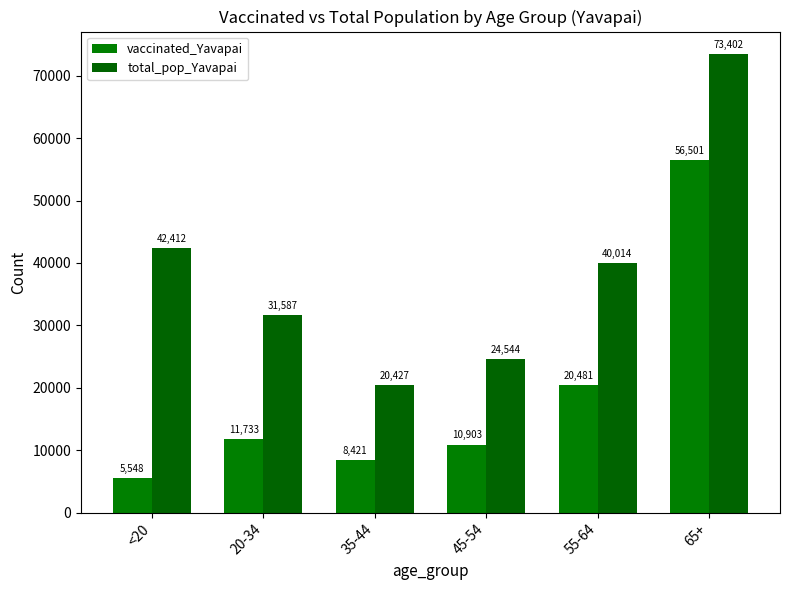

Where is vaccinated_Yavapai nearest to the value 31024?

55-64